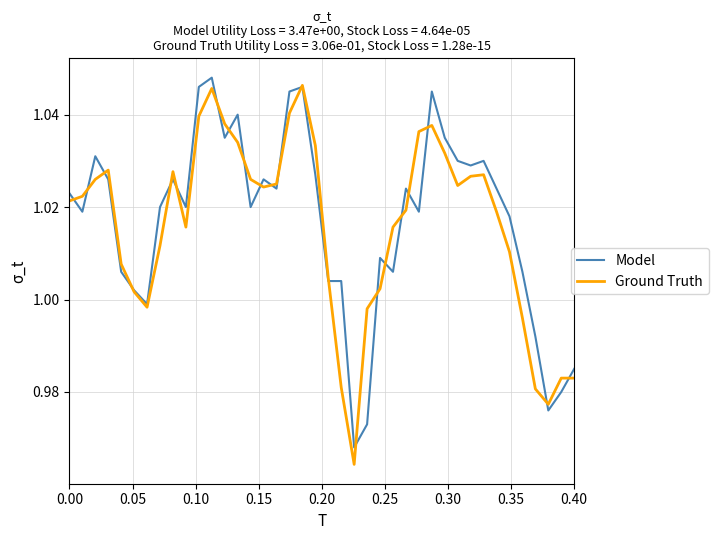

Which series has the largest range (max minus min)?

Ground Truth